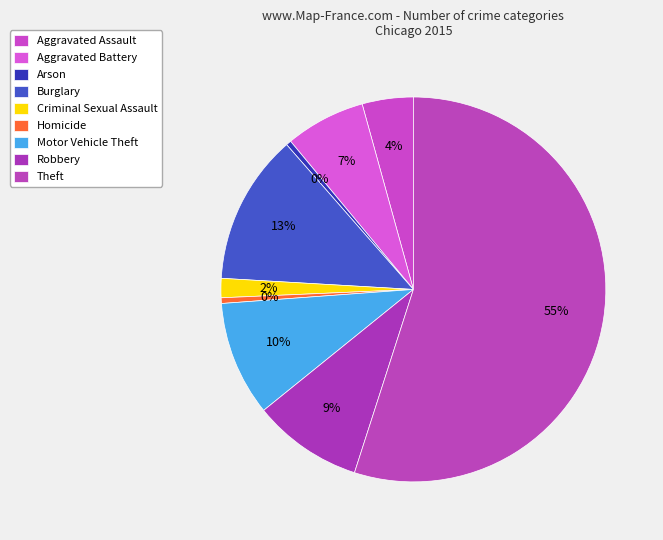

To the nearest percent, what is the difference between the Burglary and Theft slice percentages?

42%